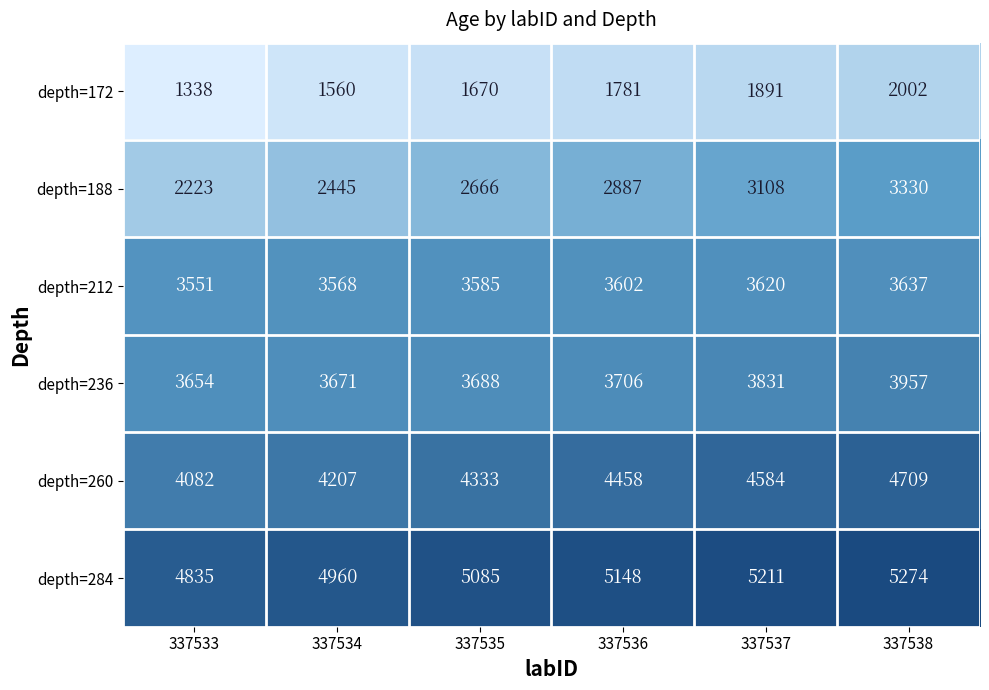

List the labels in order of depth=284 value, smallest first.

337533, 337534, 337535, 337536, 337537, 337538